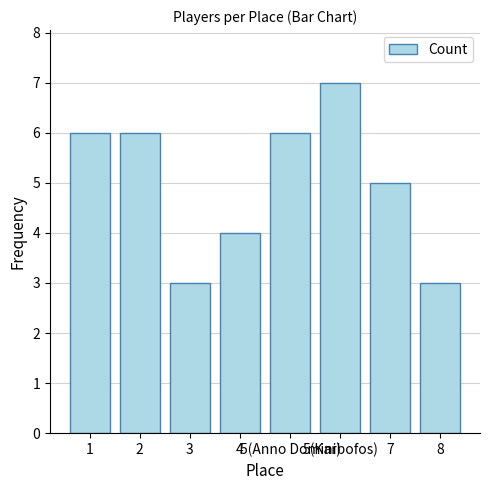

What is the average value?

5